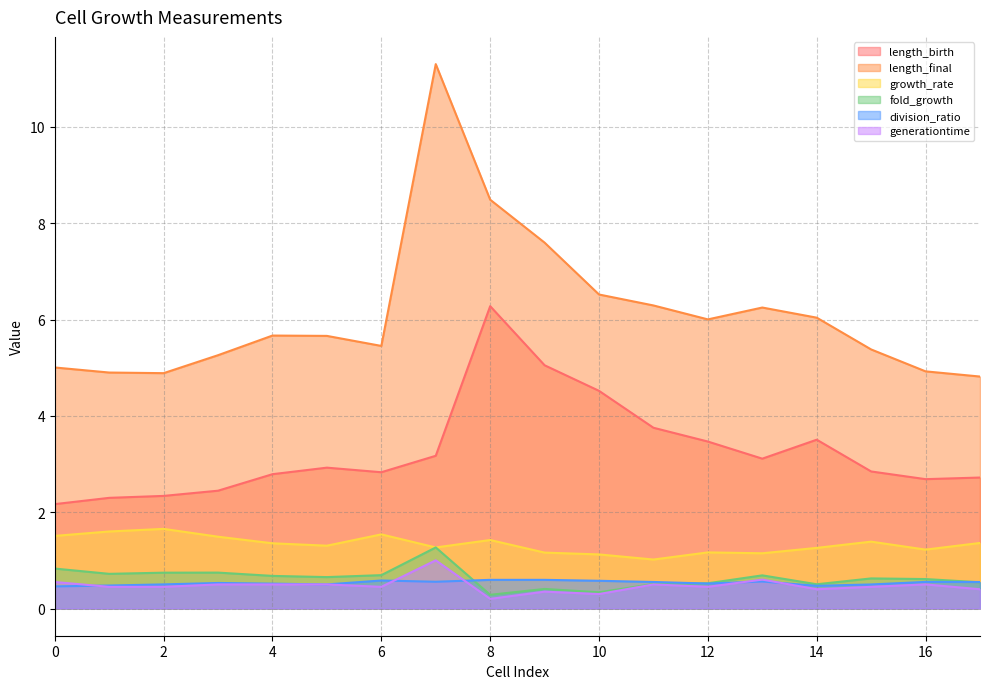

How many categories are shown in the chart?

18